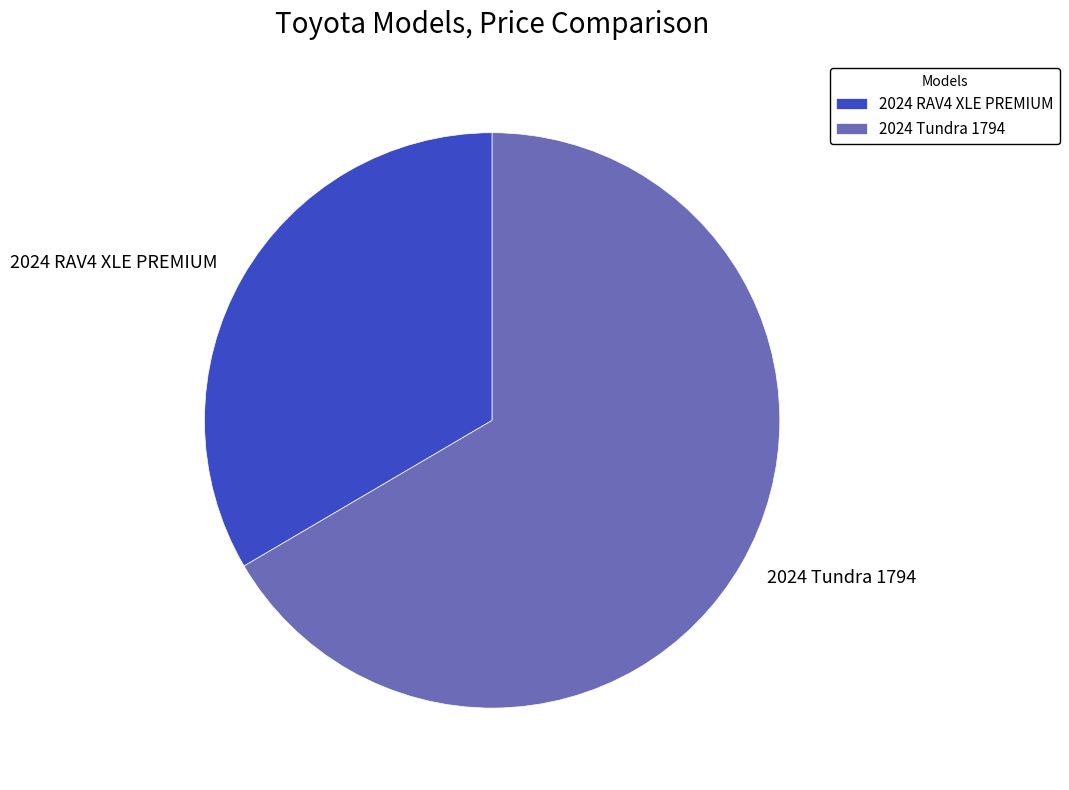

Does 2024 Tundra 1794 account for over 50% of the chart?

Yes